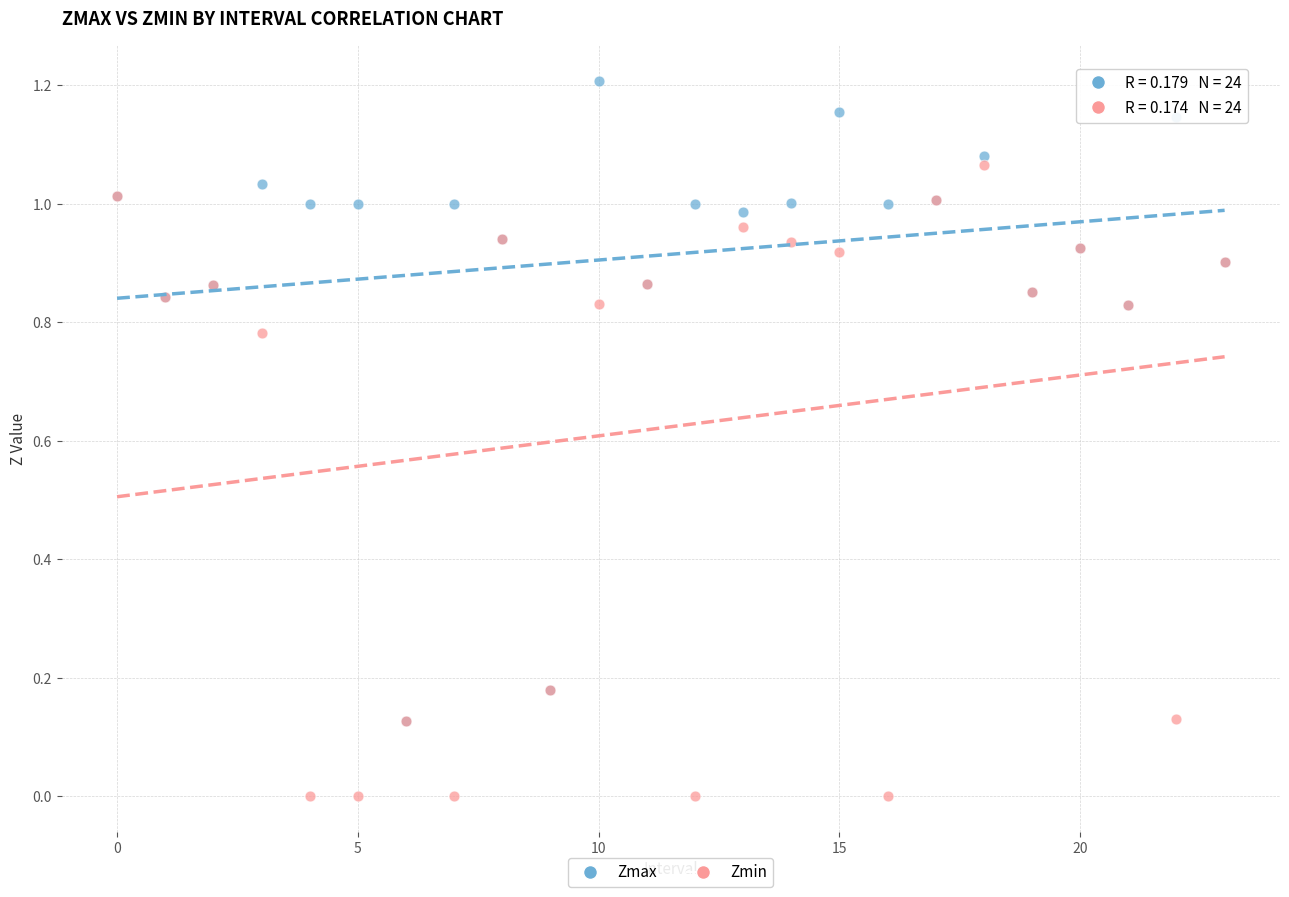

What are all the series names shown in the legend?

Zmax, Zmin